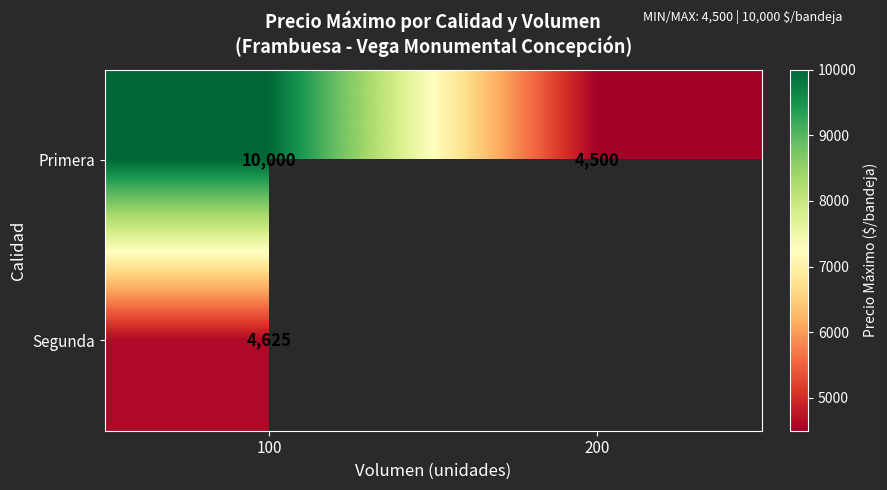

Read the Primera value at 100, to the nearest 50.

10000